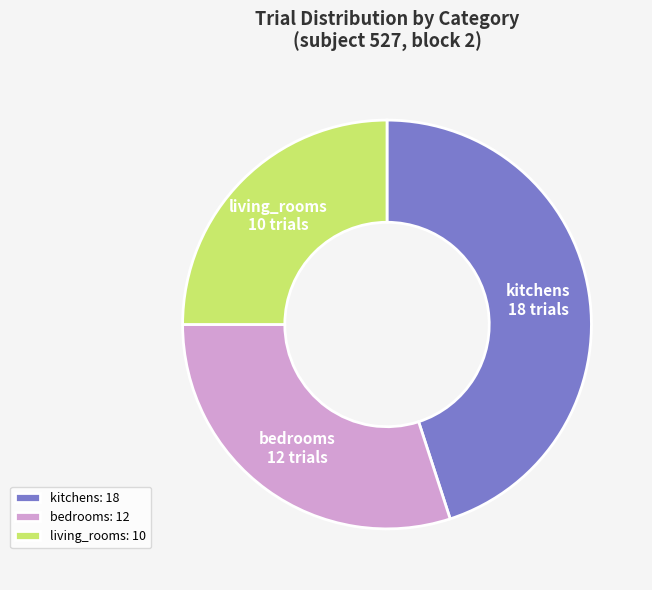

Is there a majority slice in this chart?

No